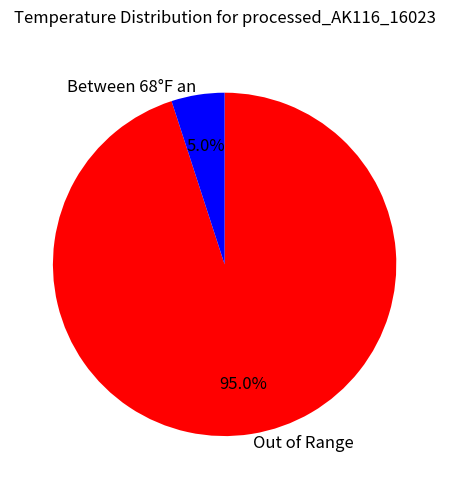

Which has a higher value, Out of Range or Between 68°F an?

Out of Range